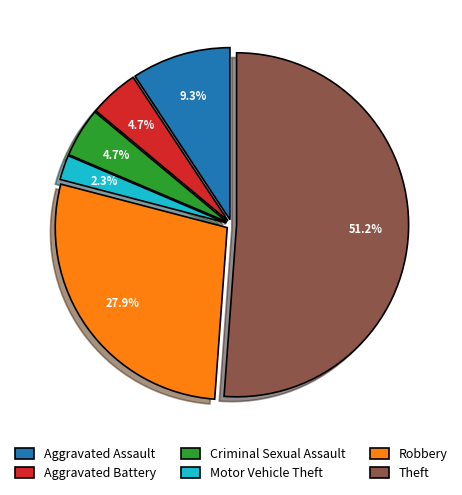

Do Aggravated Assault and Aggravated Battery together represent more than half of the pie?

No